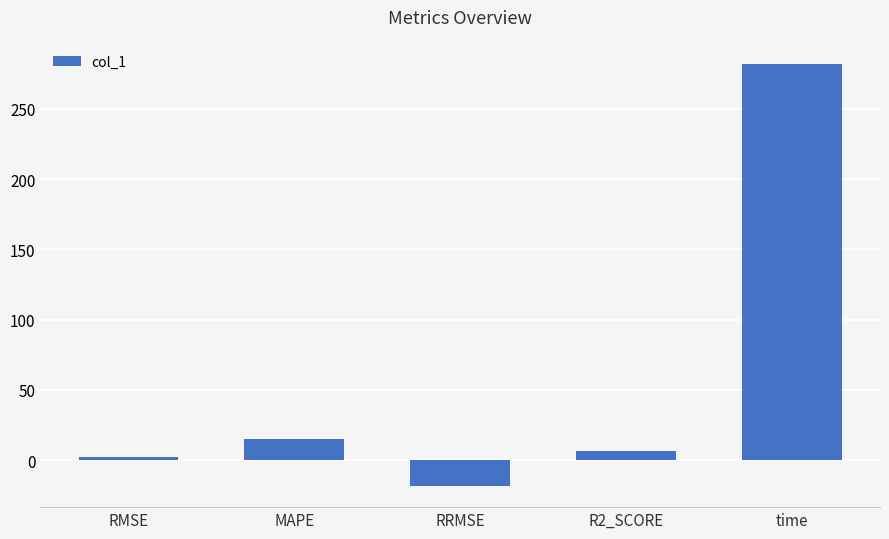

Count the number of data series in this chart.

1